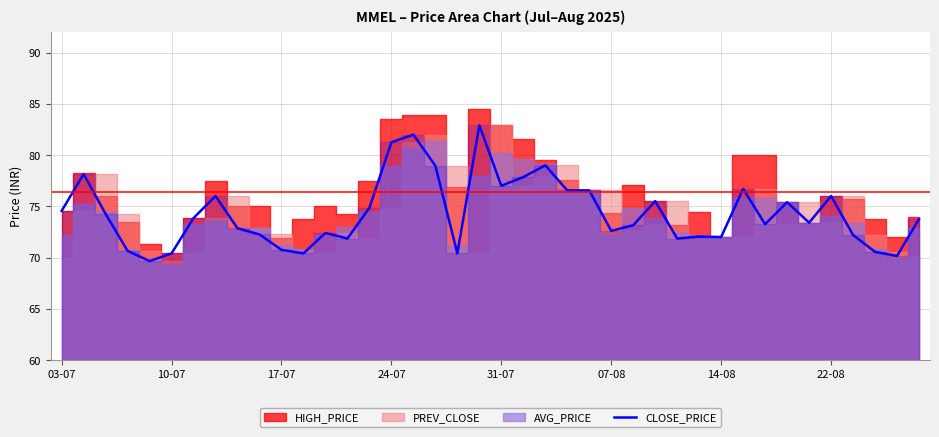

The CLOSE_PRICE series shows 31.4 at 17-07. True or false?

False